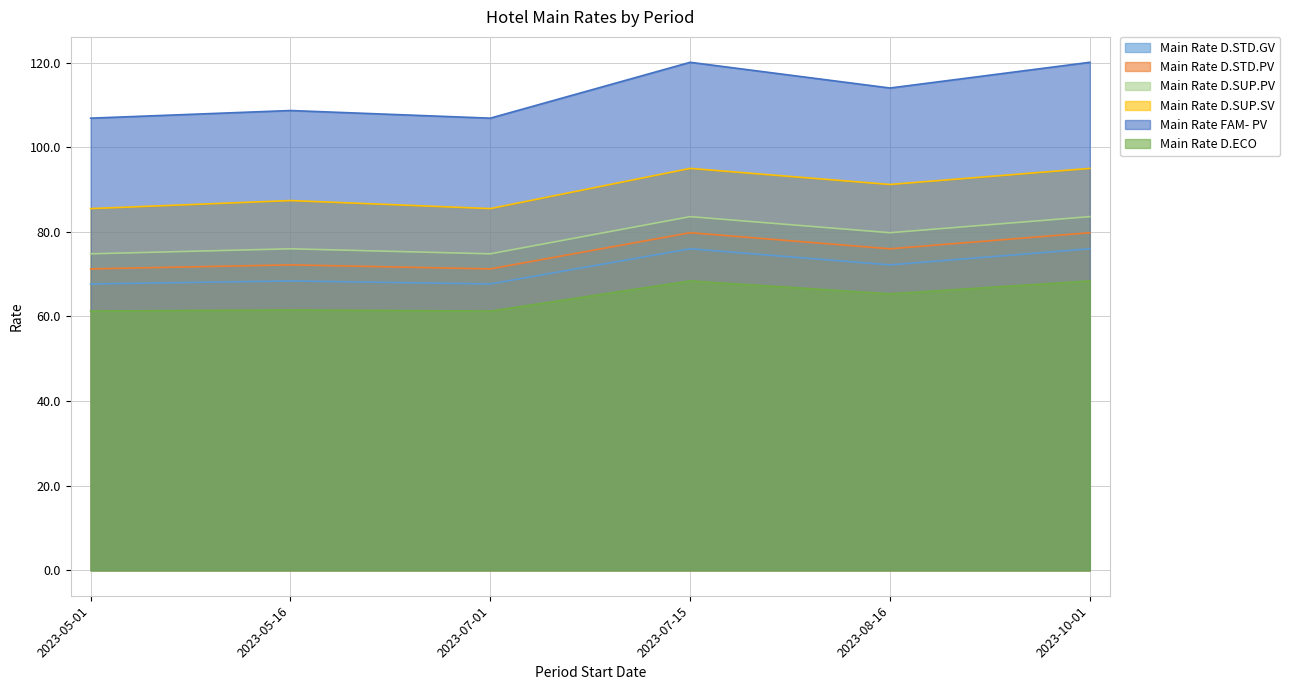

How many interior local peaks does the Main Rate FAM- PV series have?

2